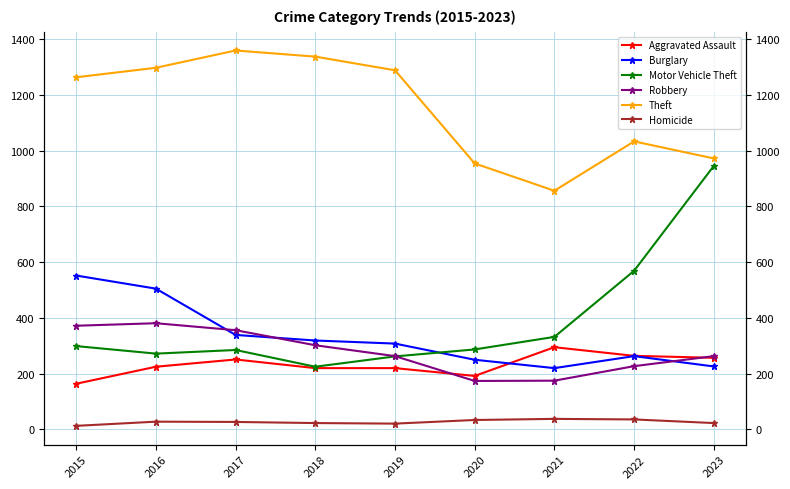

Between 2017 and 2023, which series saw the biggest shift?

Motor Vehicle Theft